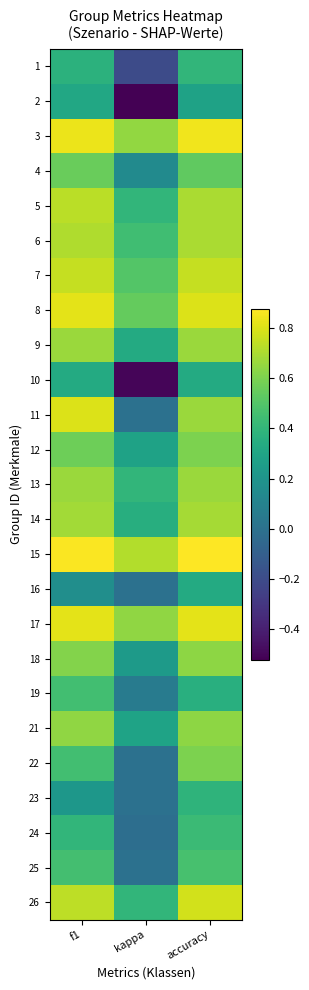

Reading right to left, what are all the values shown in this chart?

1: accuracy=0.4	kappa=-0.2	f1=0.4
2: accuracy=0.3	kappa=-0.5	f1=0.3
3: accuracy=0.8	kappa=0.6	f1=0.8
4: accuracy=0.5	kappa=0.1	f1=0.6
5: accuracy=0.7	kappa=0.4	f1=0.7
6: accuracy=0.7	kappa=0.4	f1=0.7
7: accuracy=0.8	kappa=0.5	f1=0.8
8: accuracy=0.8	kappa=0.5	f1=0.8
9: accuracy=0.7	kappa=0.3	f1=0.7
10: accuracy=0.3	kappa=-0.5	f1=0.3
11: accuracy=0.7	kappa=0.0	f1=0.8
12: accuracy=0.6	kappa=0.3	f1=0.6
13: accuracy=0.7	kappa=0.4	f1=0.7
14: accuracy=0.7	kappa=0.4	f1=0.7
15: accuracy=0.9	kappa=0.7	f1=0.9
16: accuracy=0.3	kappa=0.0	f1=0.2
17: accuracy=0.8	kappa=0.6	f1=0.8
18: accuracy=0.6	kappa=0.2	f1=0.6
19: accuracy=0.4	kappa=0.1	f1=0.4
21: accuracy=0.6	kappa=0.3	f1=0.6
22: accuracy=0.6	kappa=0.0	f1=0.5
23: accuracy=0.4	kappa=0.0	f1=0.2
24: accuracy=0.4	kappa=-0.0	f1=0.4
25: accuracy=0.5	kappa=0.0	f1=0.5
26: accuracy=0.8	kappa=0.4	f1=0.7